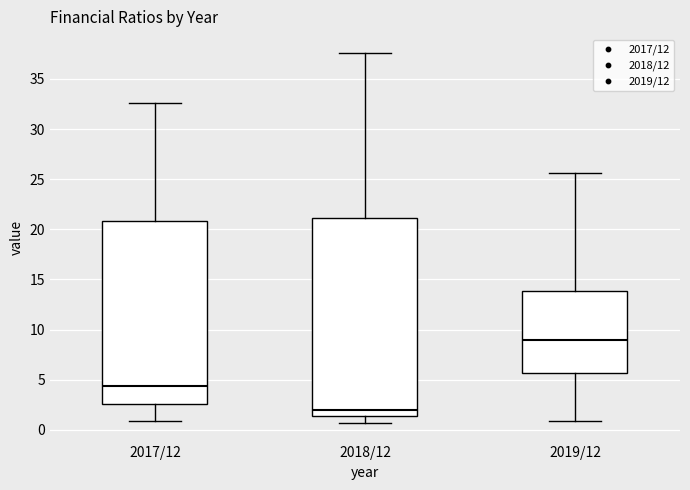

Reading left to right, read every box against the y-axis: the position of its median line, the range the box covers, and the ends of its whiskers. The values are not printed on the chart, so give them approximately, as read against the axis.

2017/12: median 4.5, box 2.5 to 21.0, whiskers 1.0 to 32.5
2018/12: median 2.0, box 1.5 to 21.0, whiskers 0.5 to 37.5
2019/12: median 9.0, box 5.5 to 14.0, whiskers 1.0 to 25.5